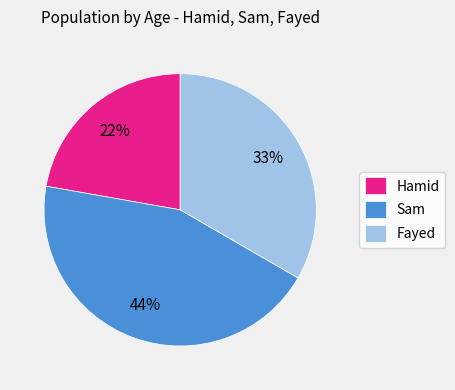

To the nearest percent, what is the difference between the largest and smallest slice percentages?

22%